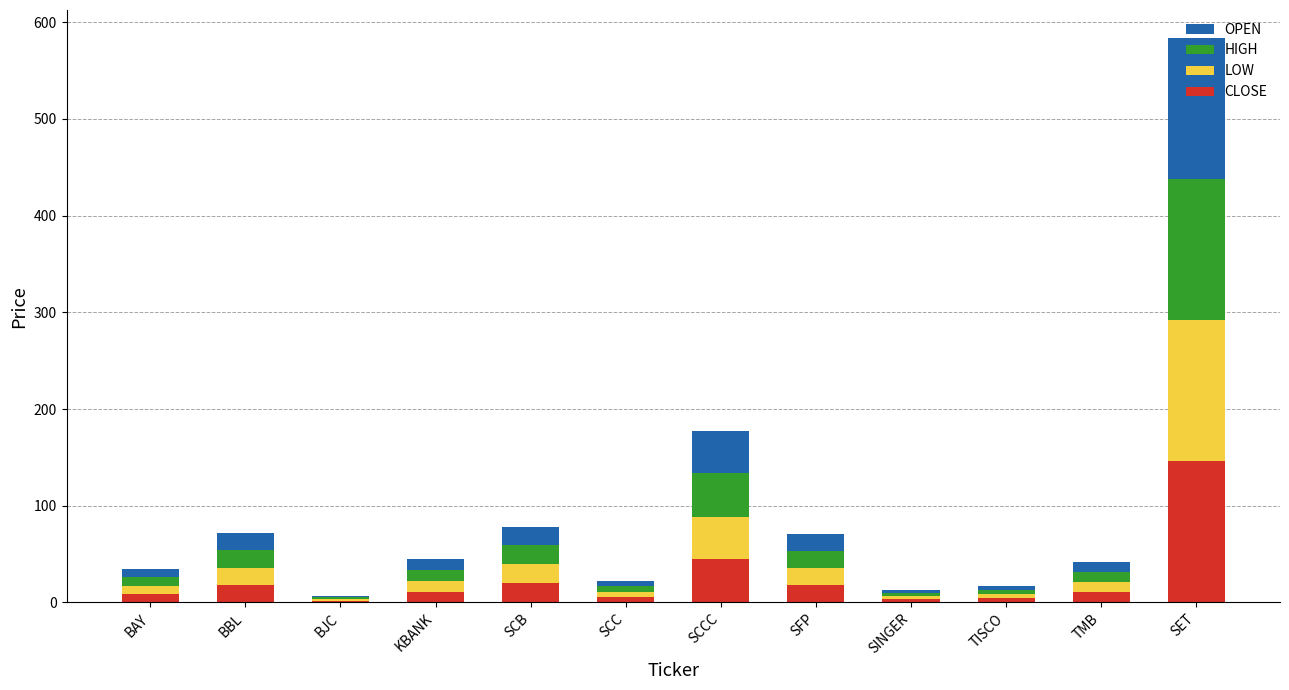

At which category is the sum across all series the highest?

SET